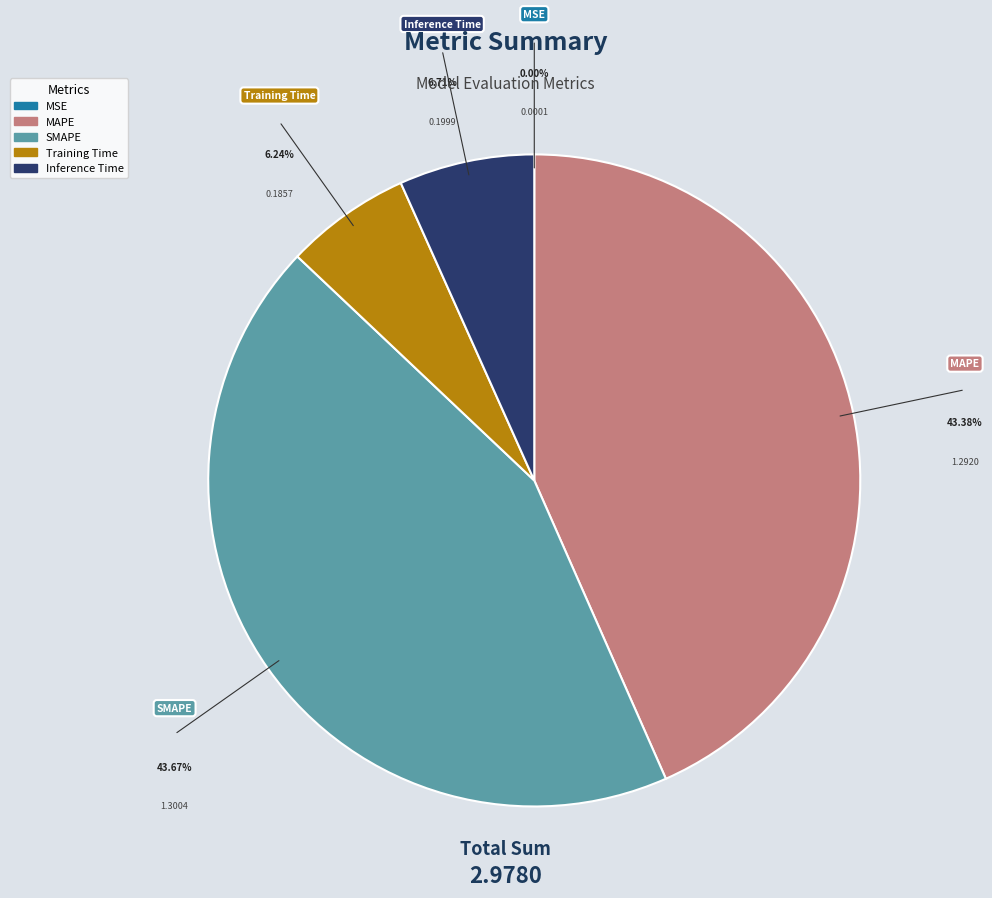

To the nearest percent, what is the average slice percentage?

20%